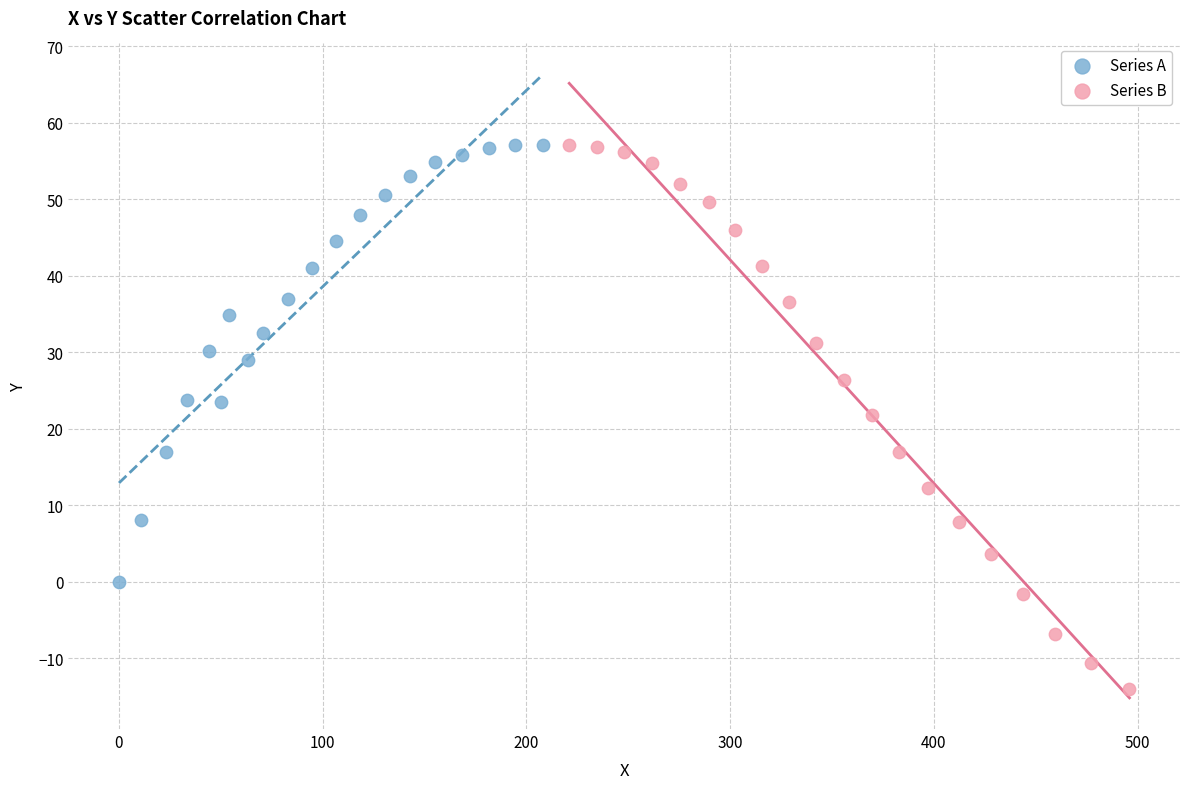

Which series contains the lowest Y value?

Series B